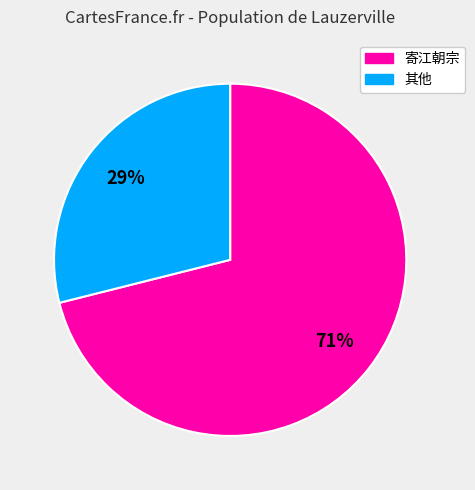

Does any single category account for the majority?

Yes